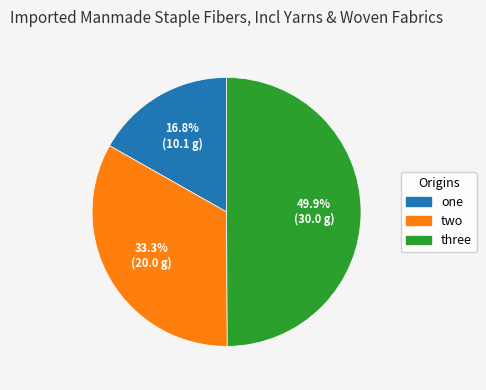

The three slice represents 50% of the pie. True or false?

True